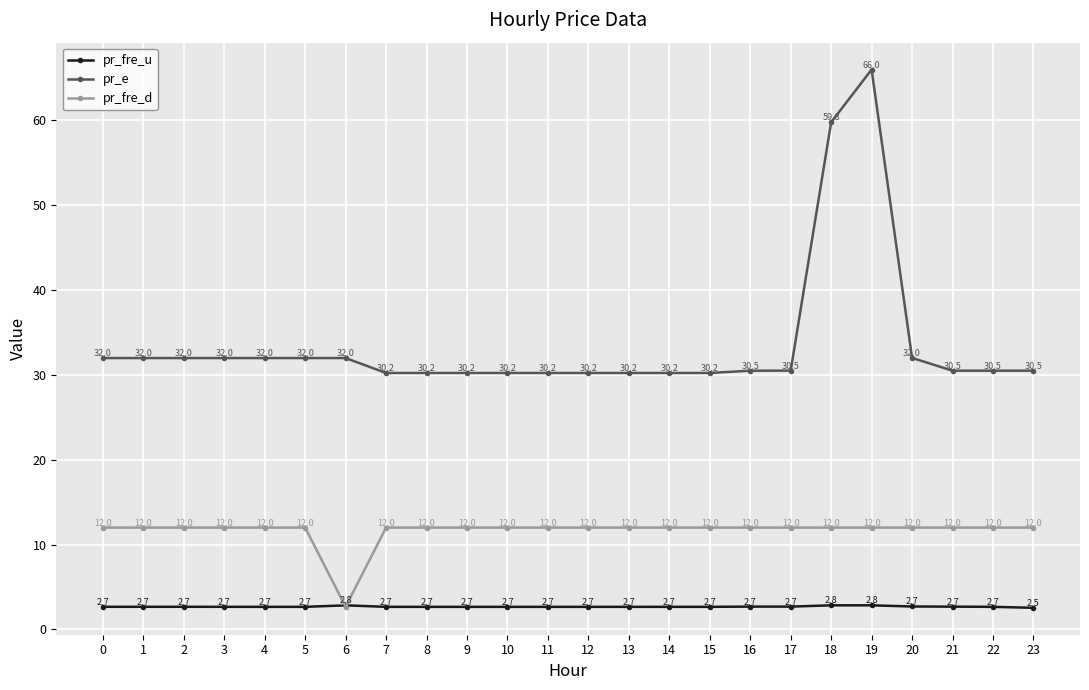

Is it true that pr_fre_d equals 12.0 at 15?

True